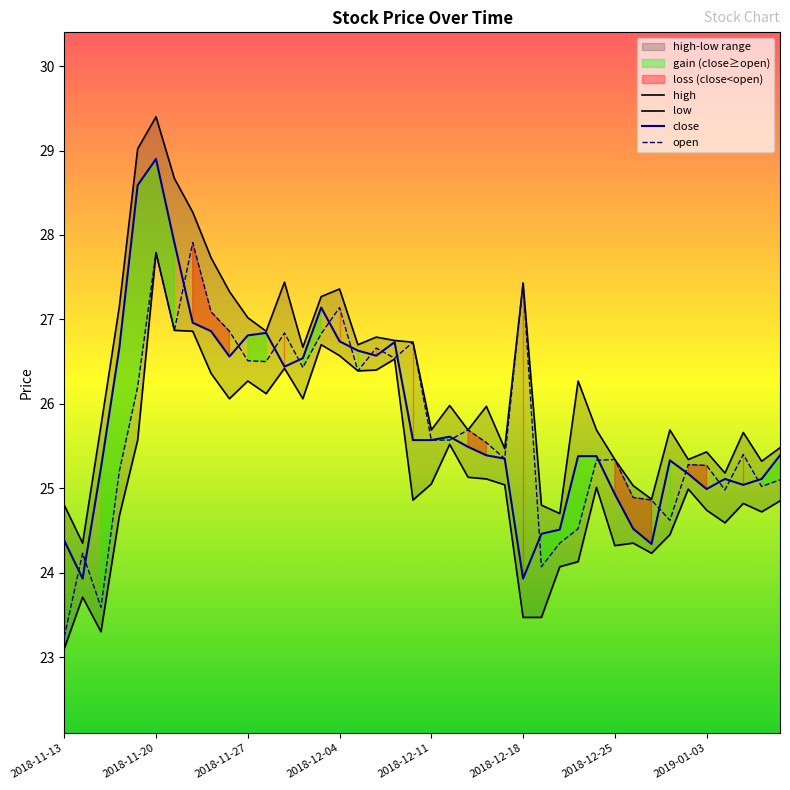

Does the chart have visible grid lines?

No